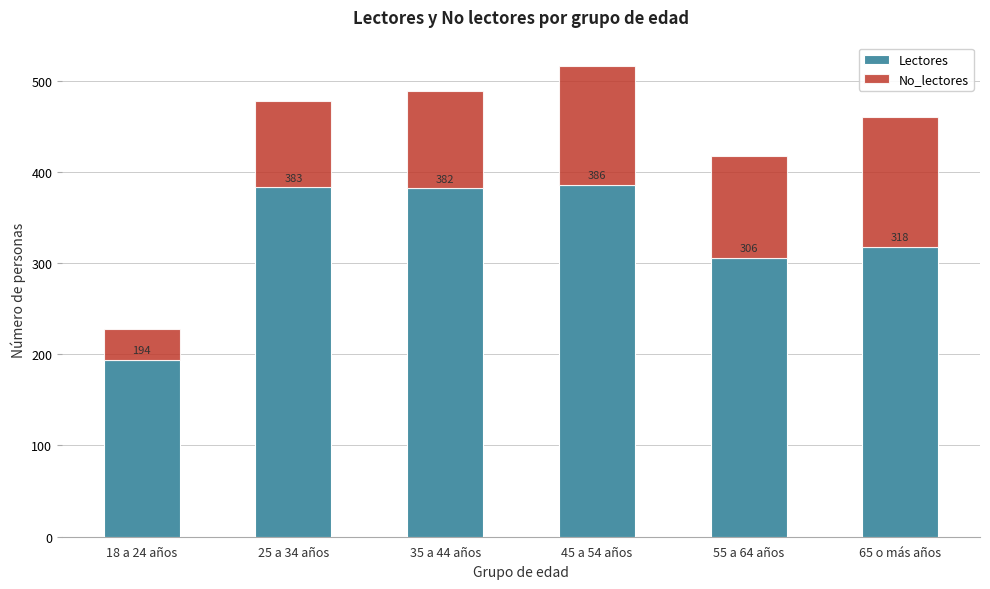

Reading right to left, what are the values for Lectores?

318	306	386	382	383	194